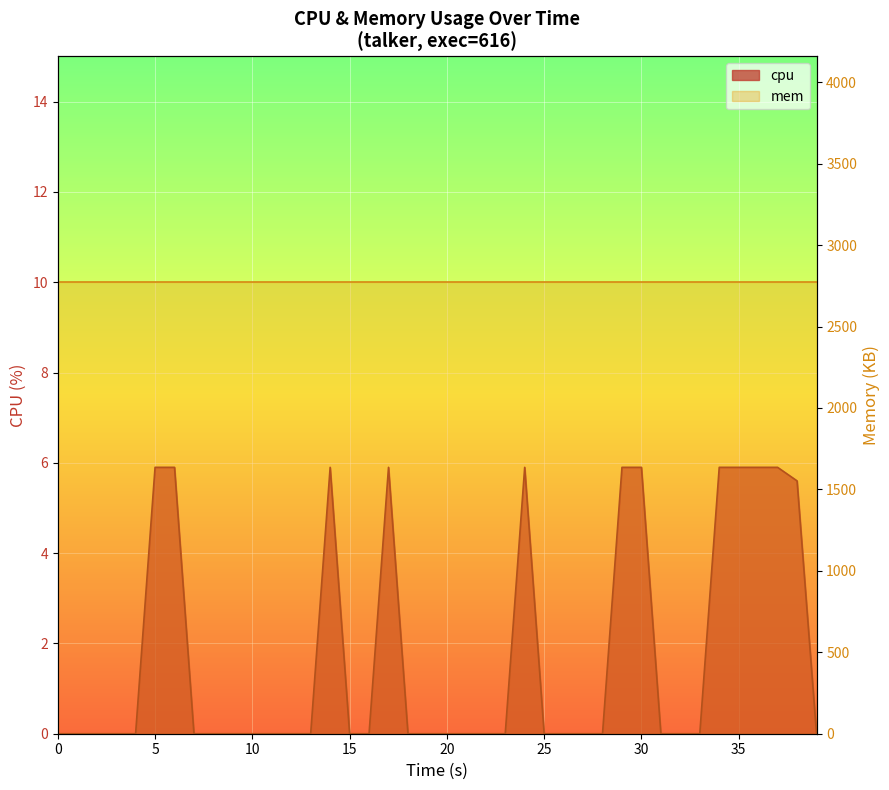

Does the chart display data point markers on the line(s)?

No